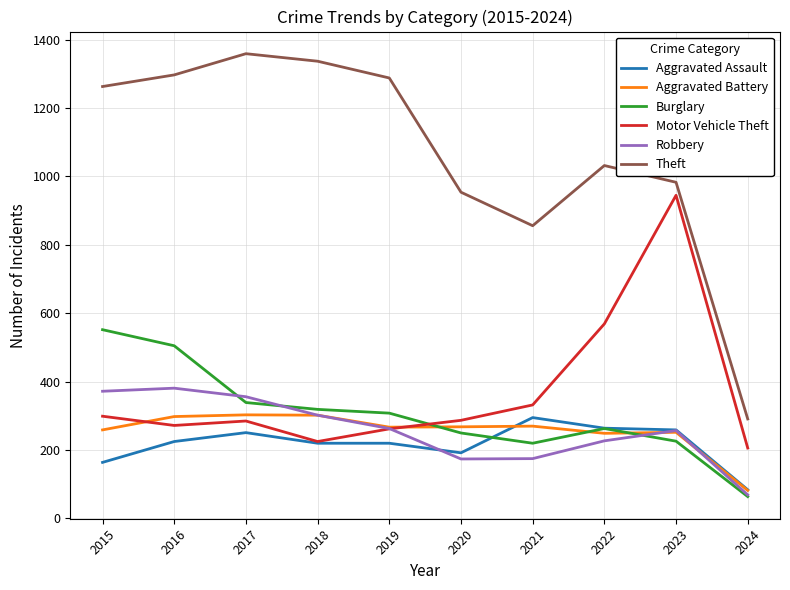

Which series has the largest range (max minus min)?

Theft